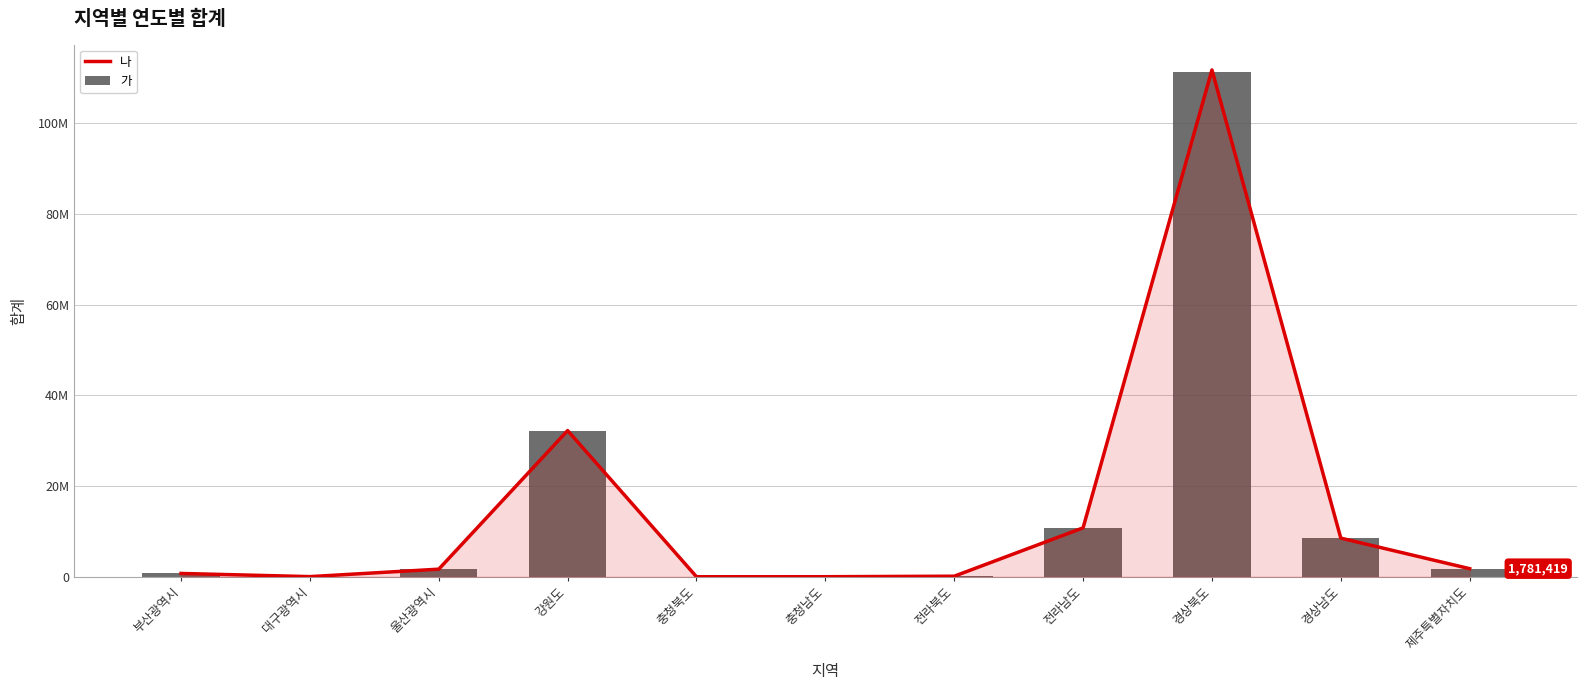

What is the spread (max minus min) of values at 제주특별자치도?

8090